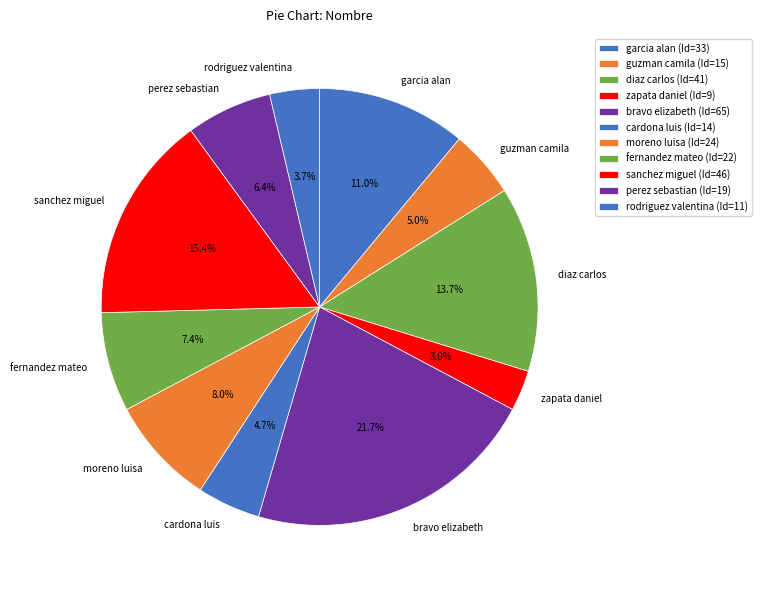

What percentage is the fernandez mateo slice, to the nearest percent?

7%